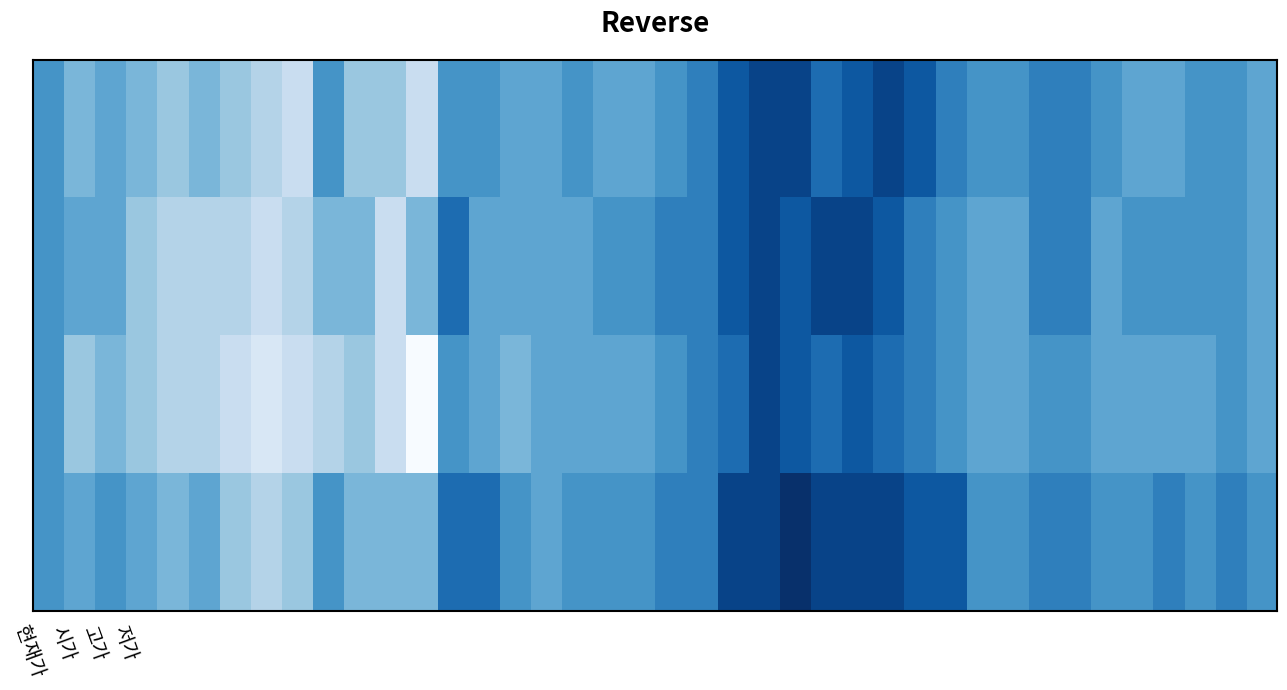

How many distinct data groups are displayed?

4